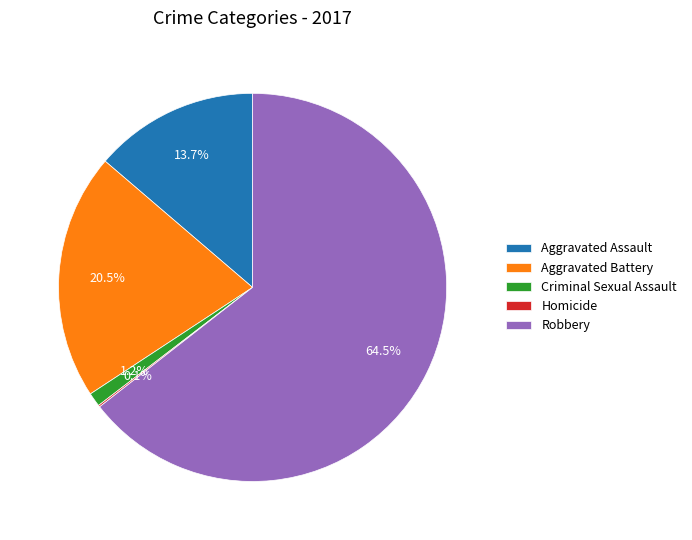

Which category has the biggest portion of the pie?

Robbery